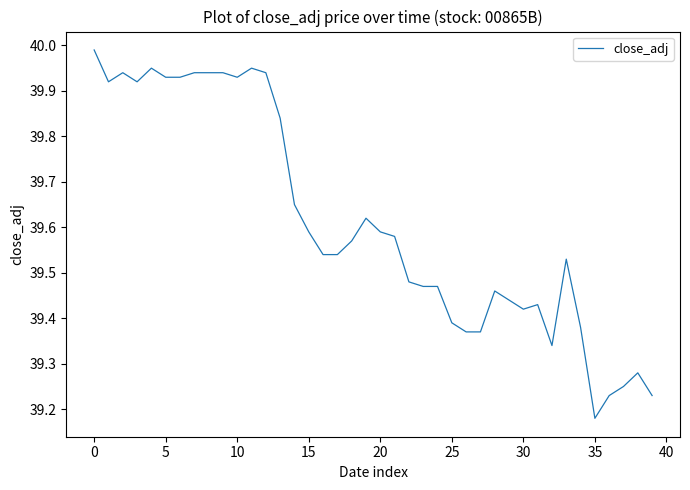

What is the difference between the maximum and minimum values?

0.8